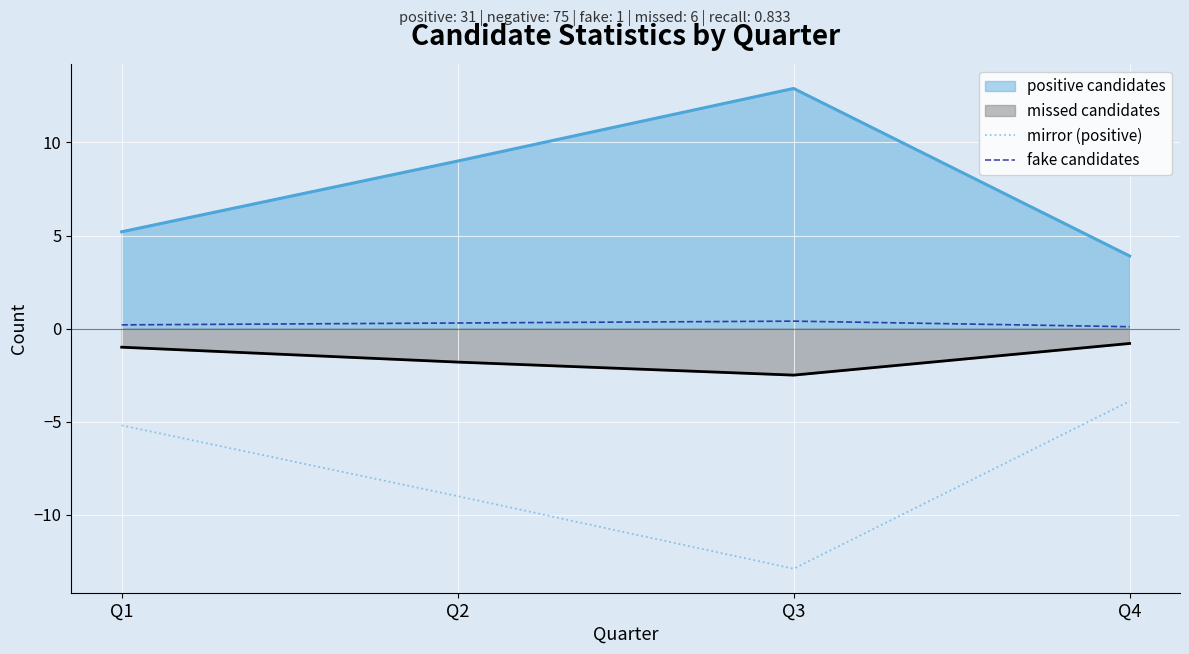

Which series changed the most between Q3 and Q4?

mirror (positive)